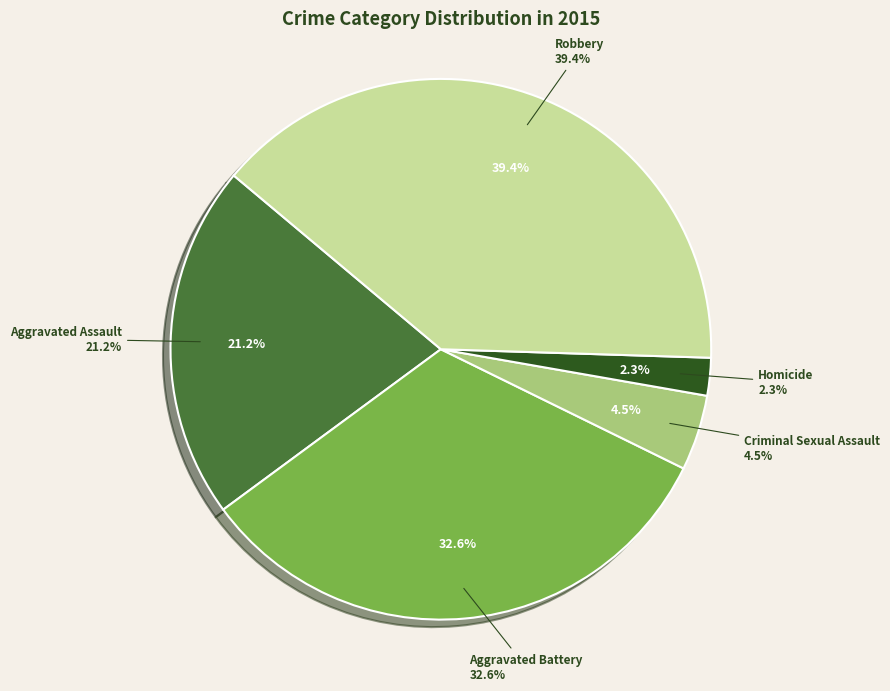

The Aggravated Assault slice represents 21% of the pie. True or false?

True